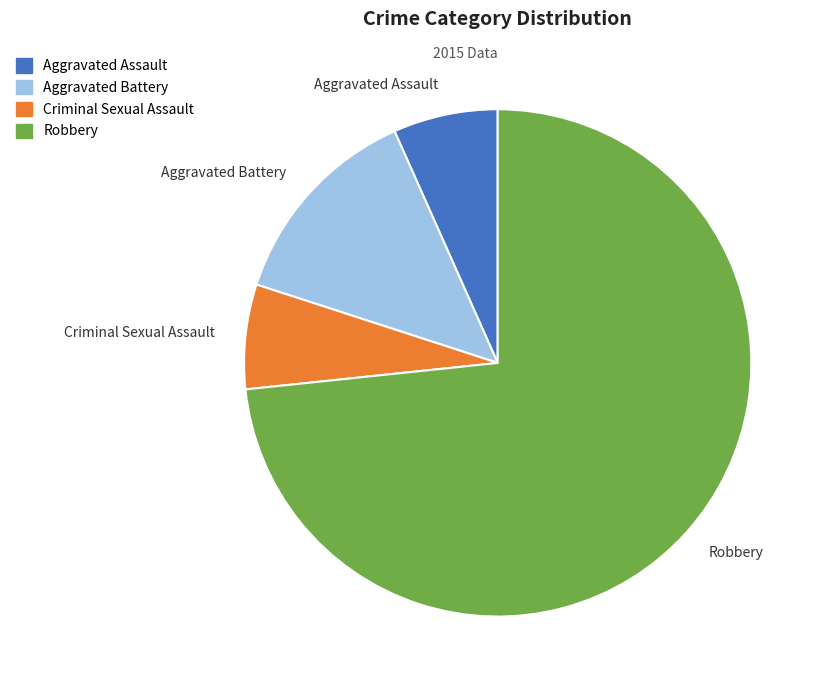

Combined, do Aggravated Assault and Robbery account for over 50%?

Yes